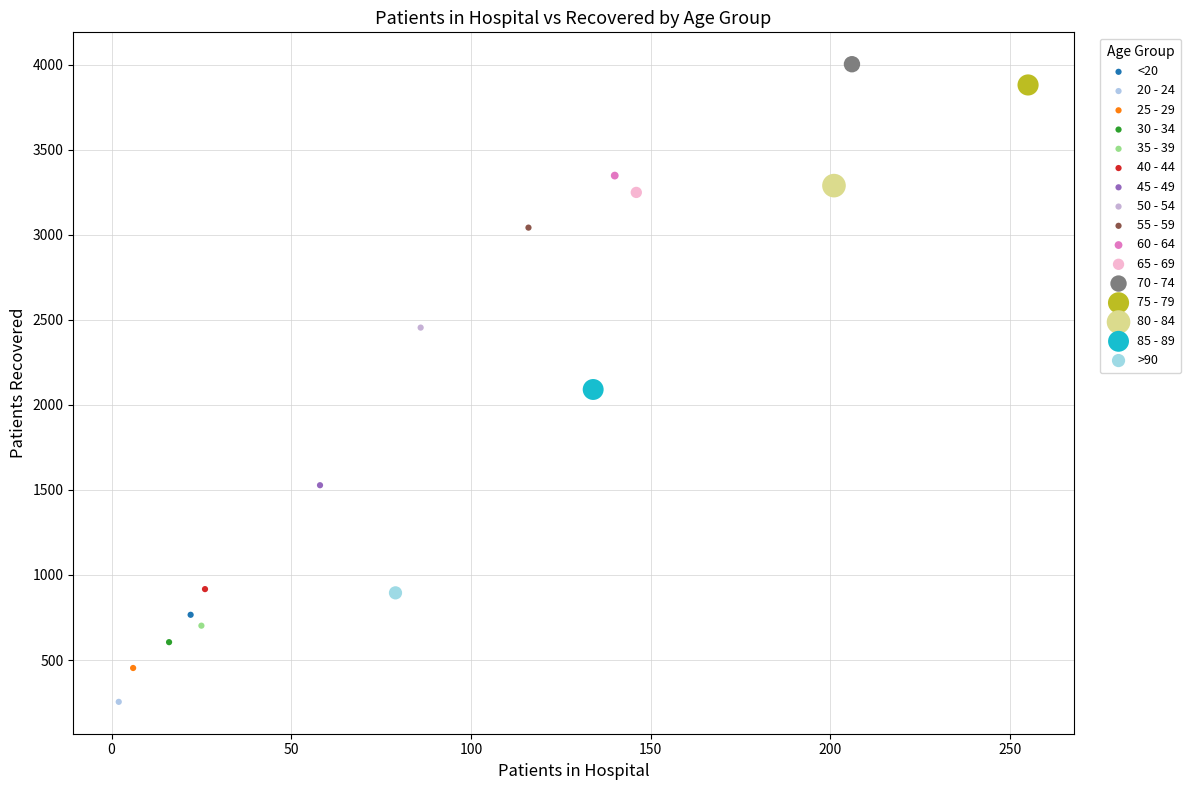

What are all the series names shown in the legend?

<20, 20 - 24, 25 - 29, 30 - 34, 35 - 39, 40 - 44, 45 - 49, 50 - 54, 55 - 59, 60 - 64, 65 - 69, 70 - 74, 75 - 79, 80 - 84, 85 - 89, >90